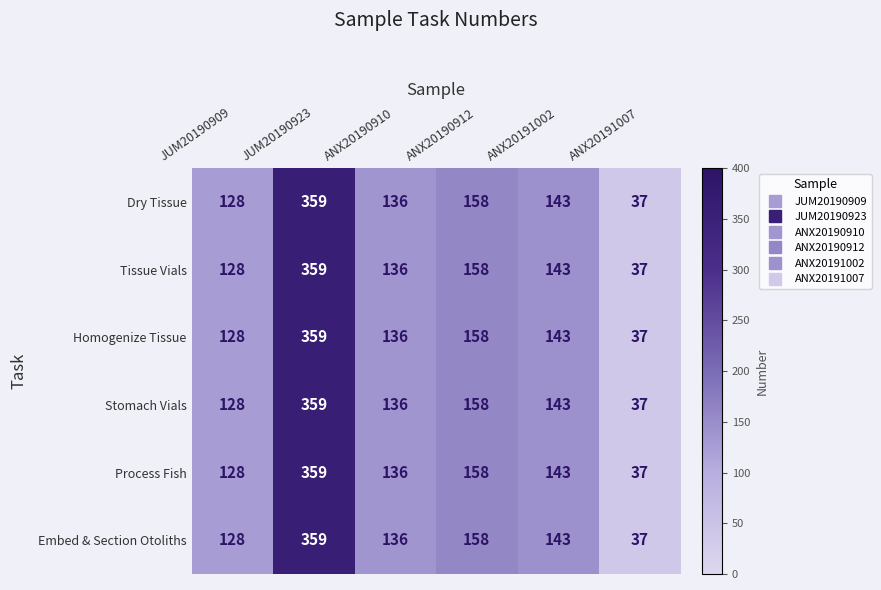

True or false: Tissue Vials has a value of 136 at ANX20190910.

True